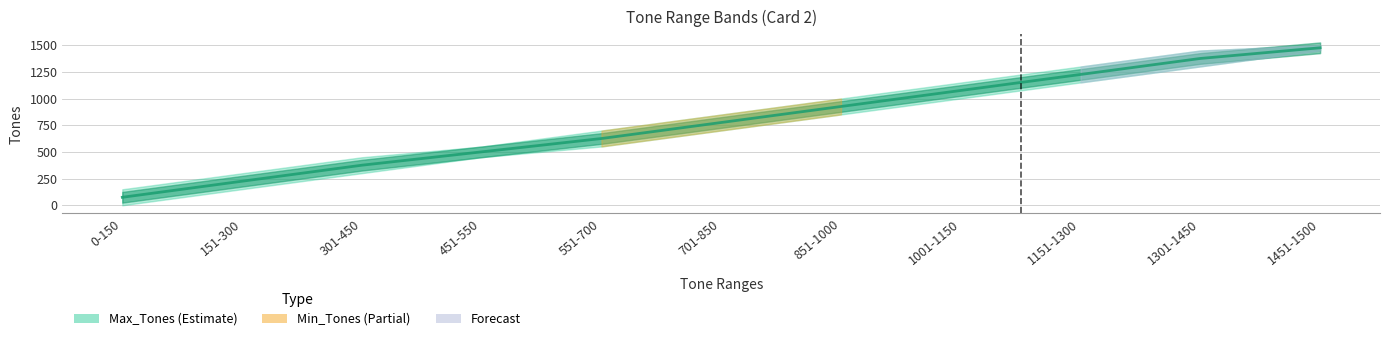

The value at 851-1000 is 925.5. True or false?

True